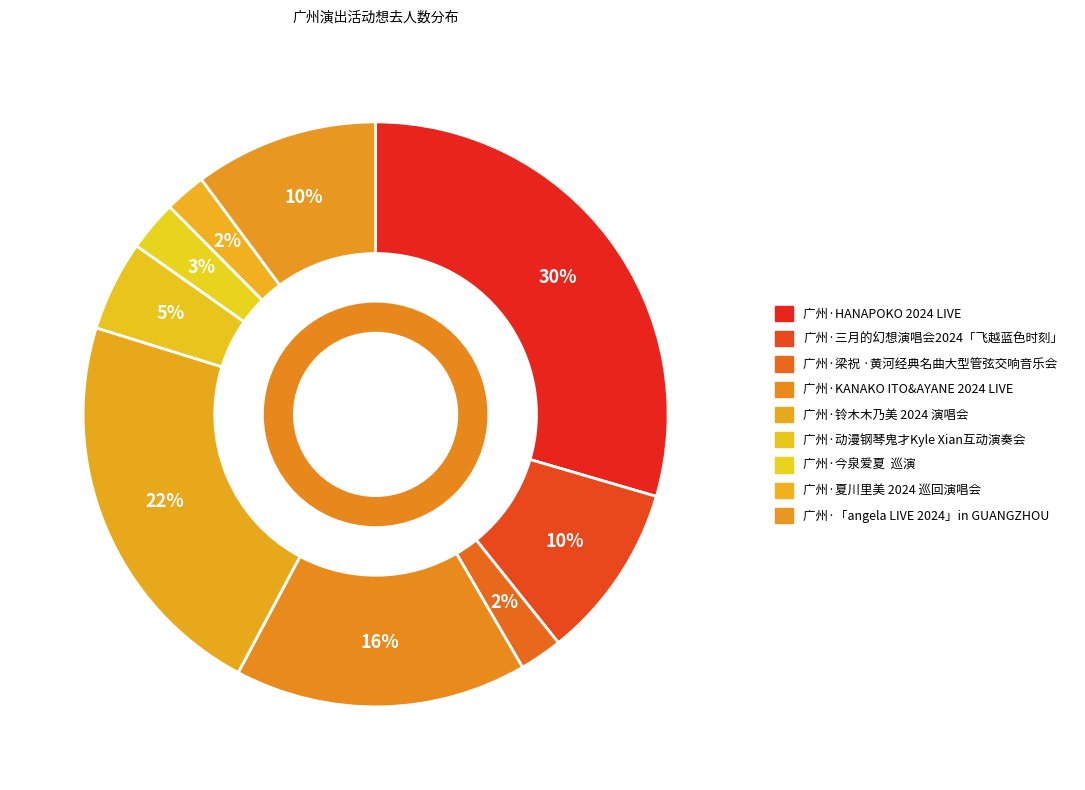

To the nearest percent, what percentage of the pie is 广州·HANAPOKO 2024 LIVE?

30%